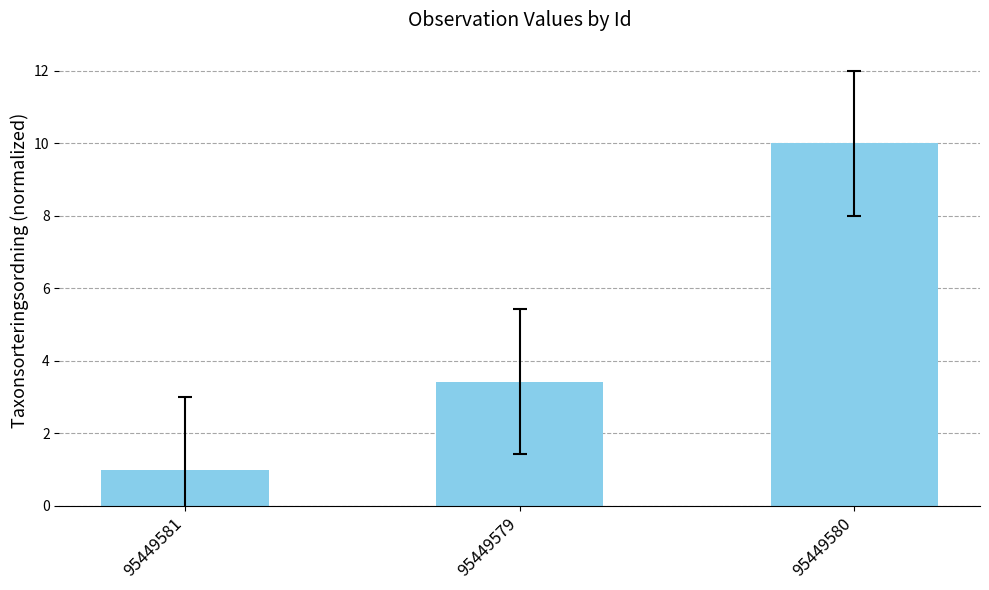

What is the sum of the values at 95449581 and 95449579?

4.4